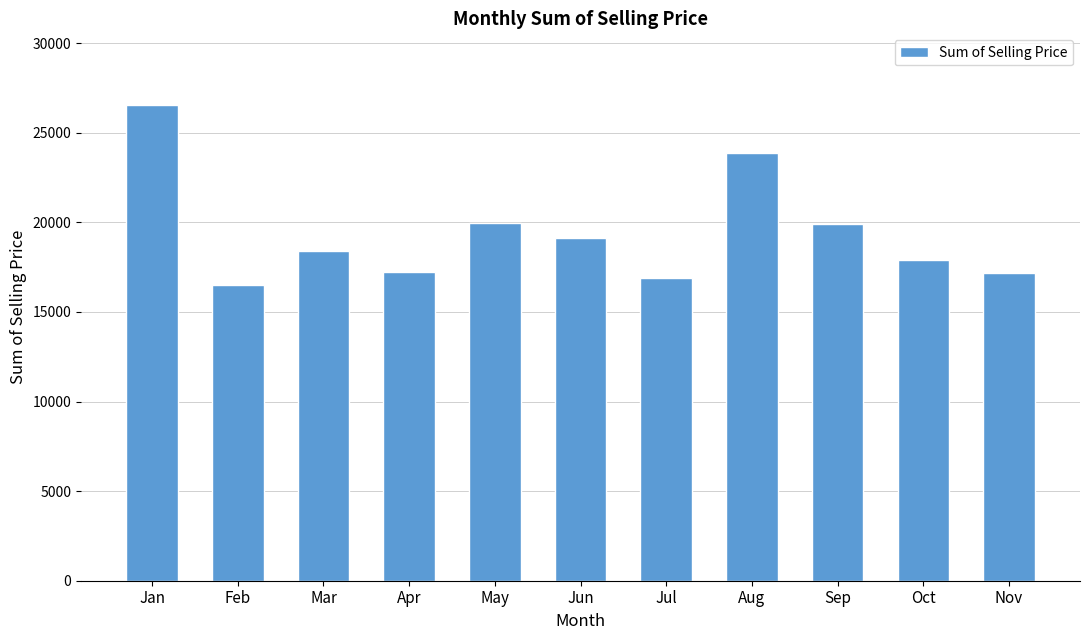

How many bars are there in total?

11